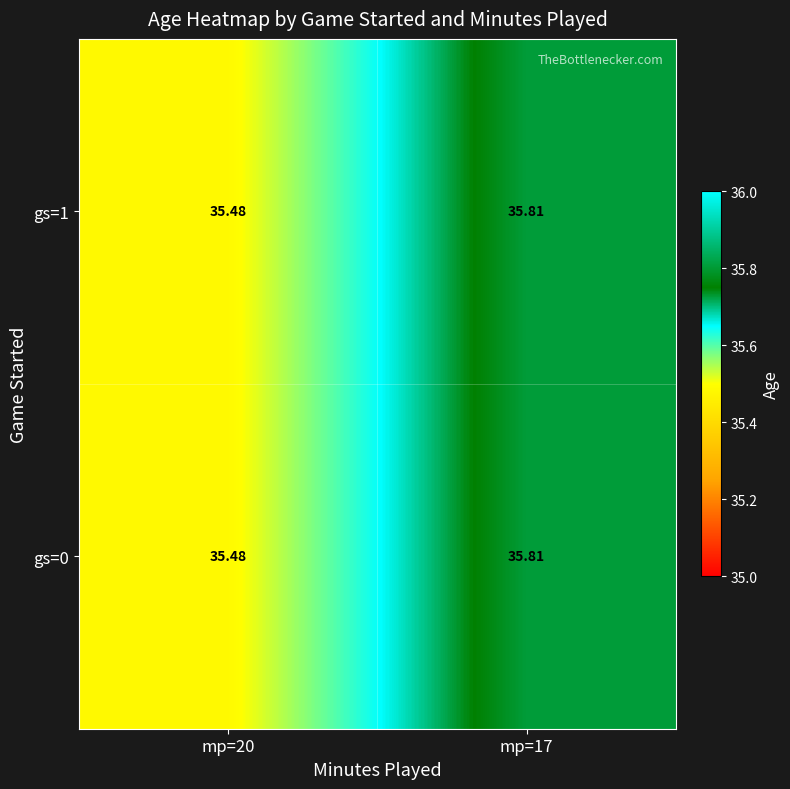

Which label corresponds to the largest value in the chart?

mp=17